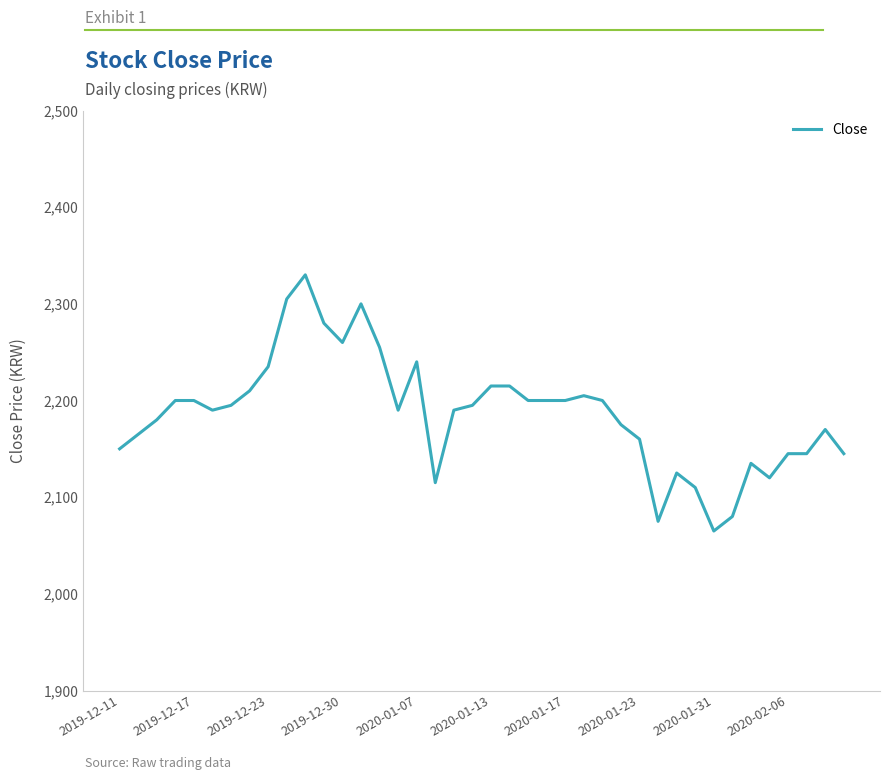

How many lines are shown in the chart?

1